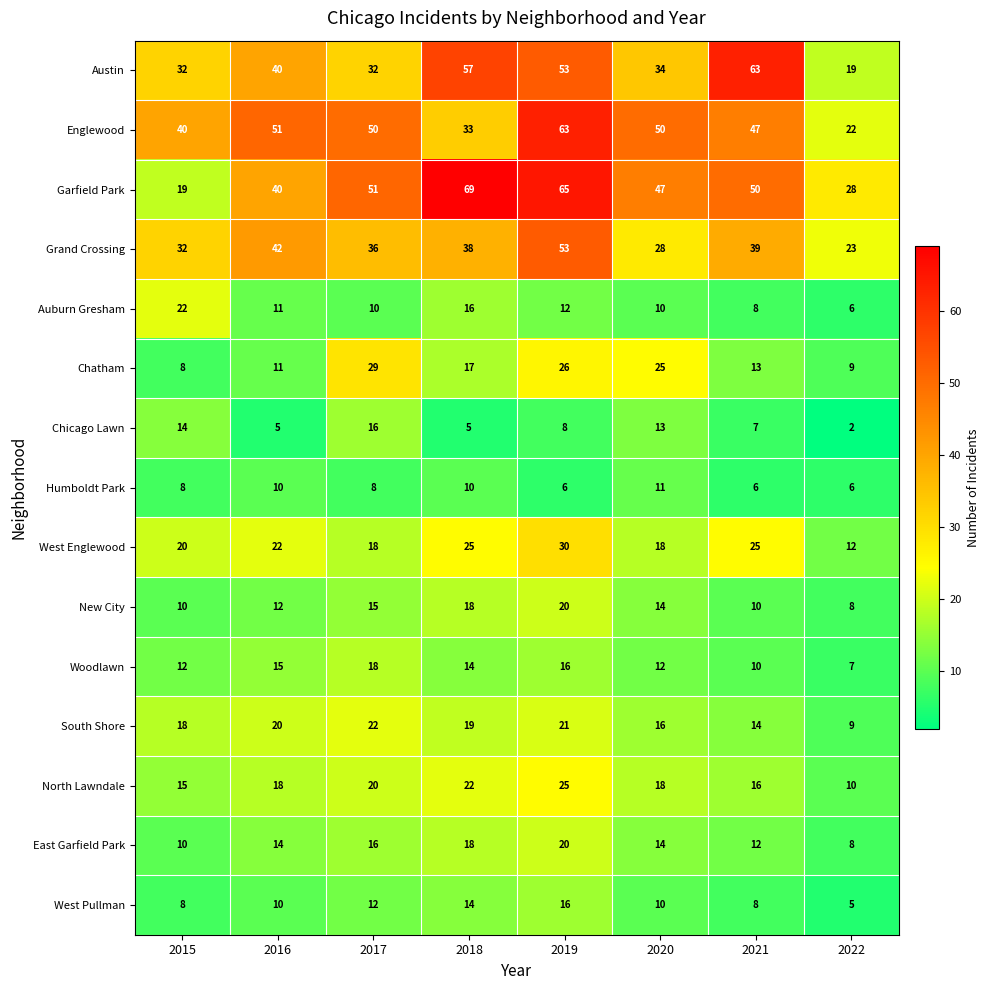

How many New City values are between 10 and 18?

6